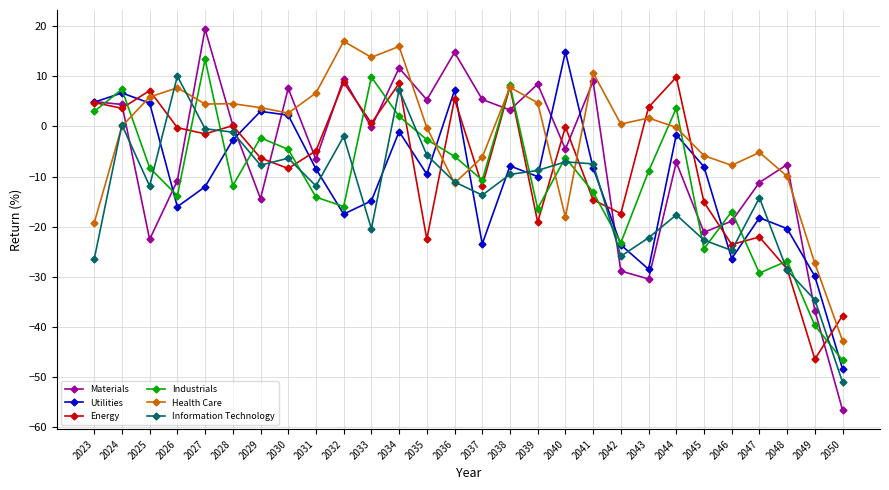

Where is Utilities nearest to the value -16?

2026